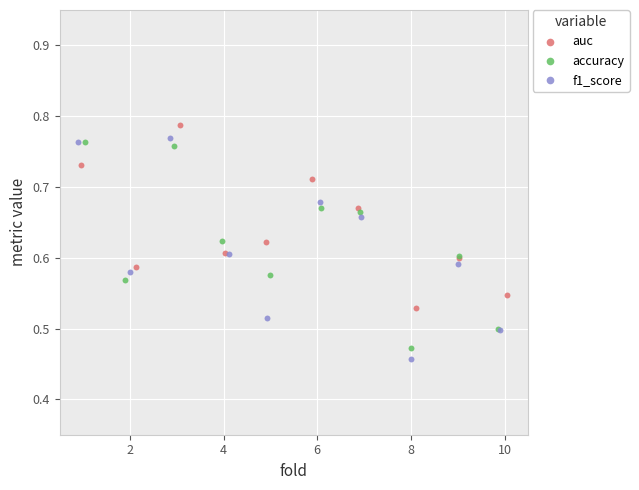

Which series has the widest spread of Y values?

f1_score